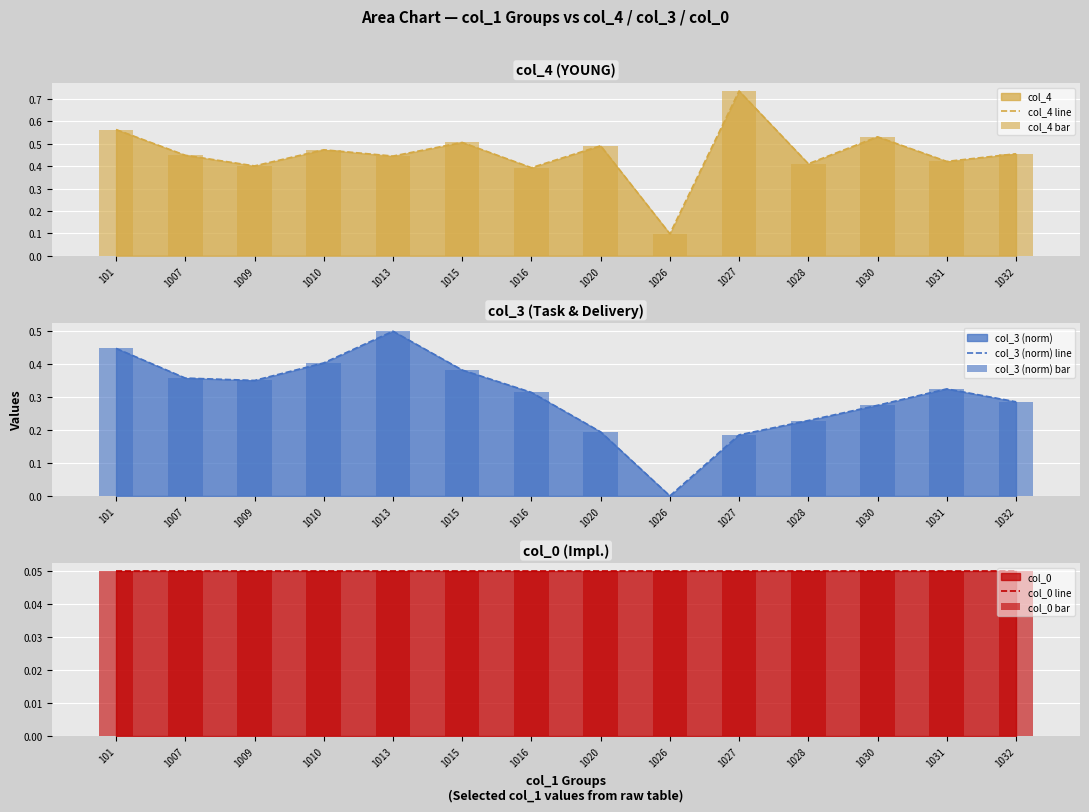

Count the number of data series in this chart.

6